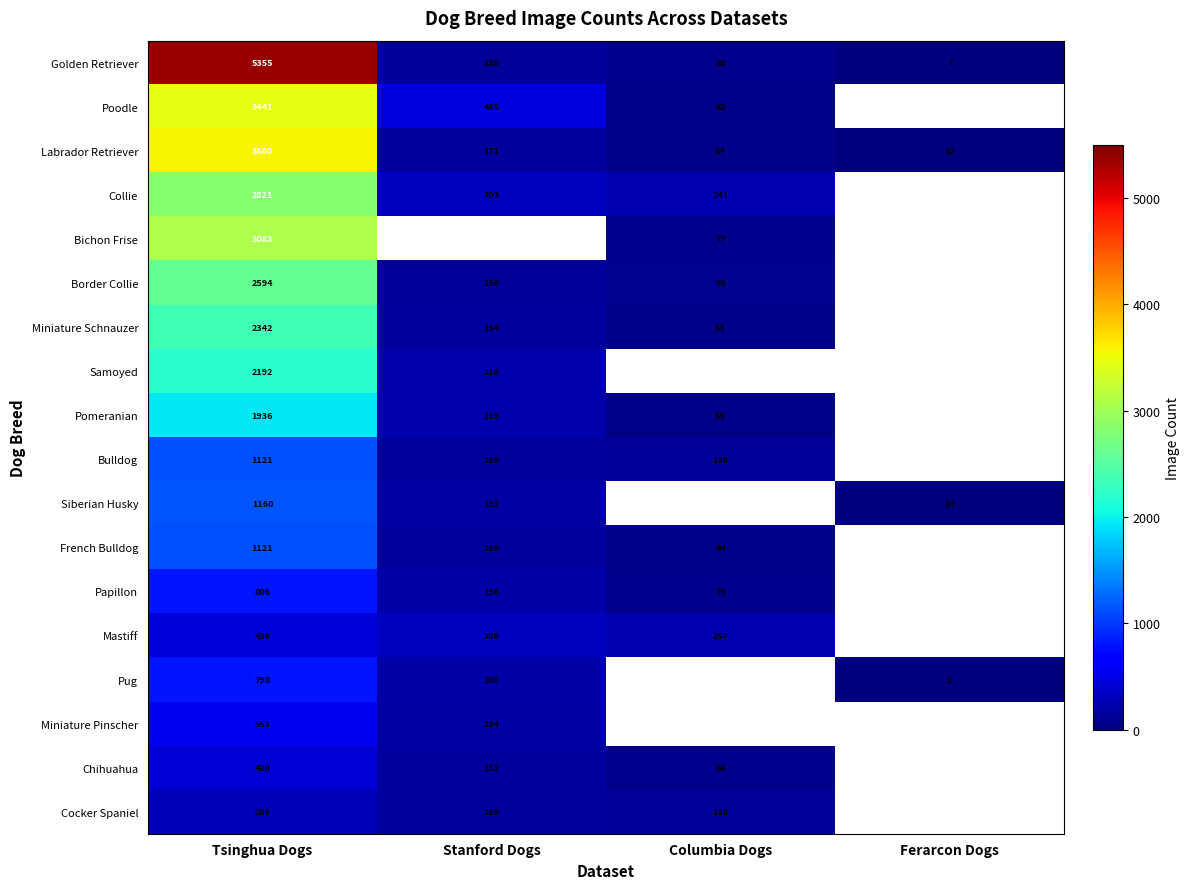

Where does the Labrador Retriever series first go above 171?

Tsinghua Dogs